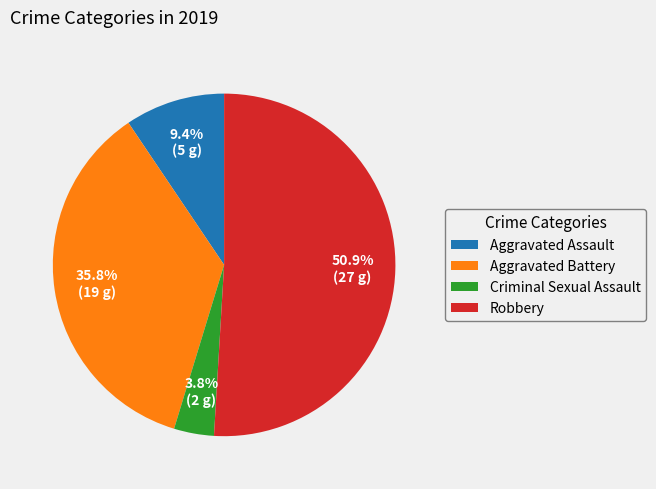

Which category accounts for the majority?

Robbery